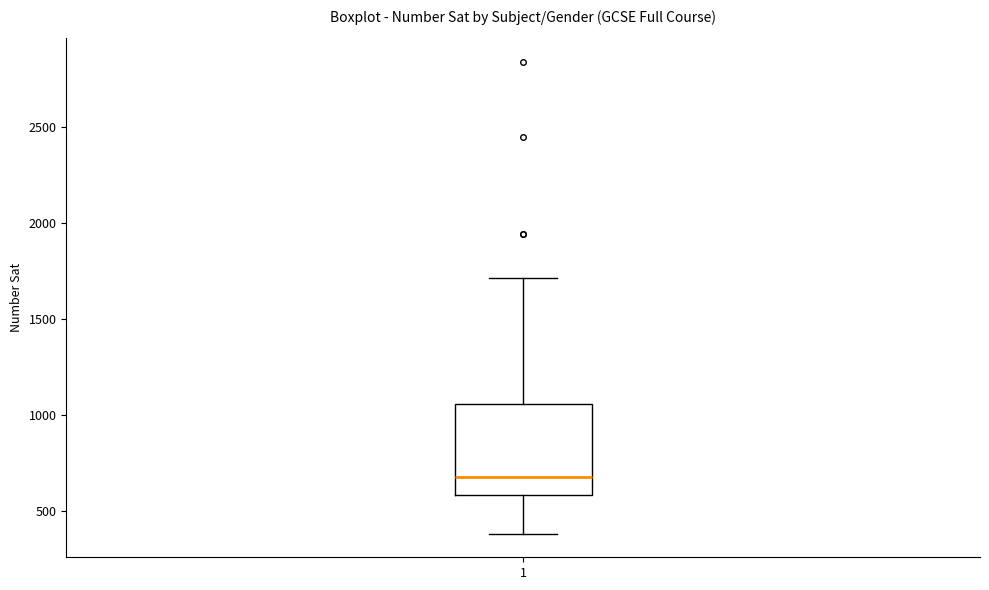

Where is the lower edge of the box at x = 1 on the y-axis? The values are not printed on the chart, so give them approximately, as read against the axis.

600